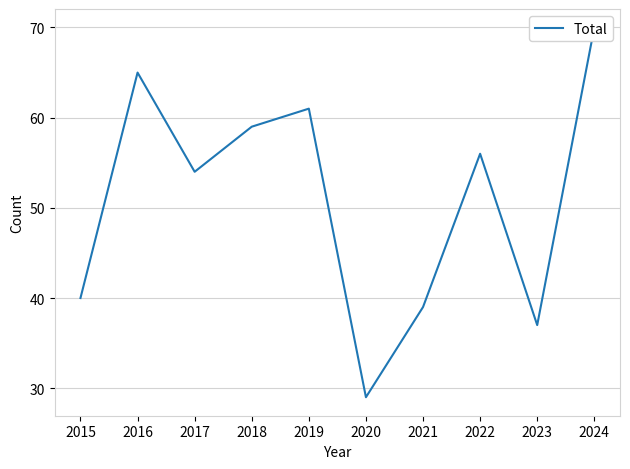

How many lines are shown in the chart?

1